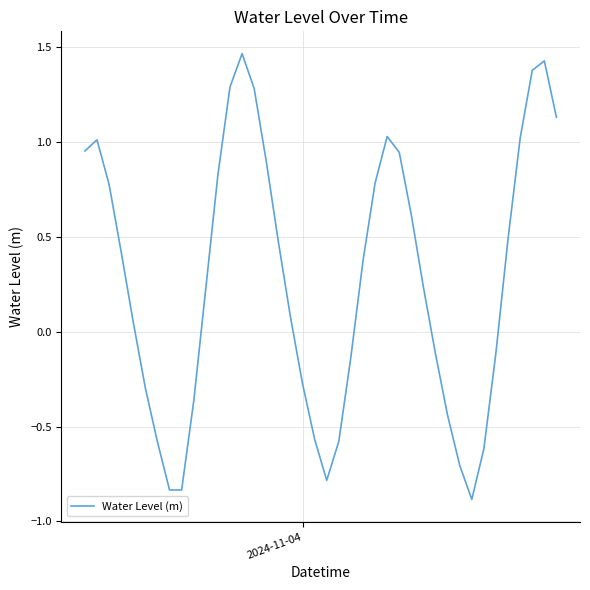

What is the minimum value shown in the chart?

-0.9